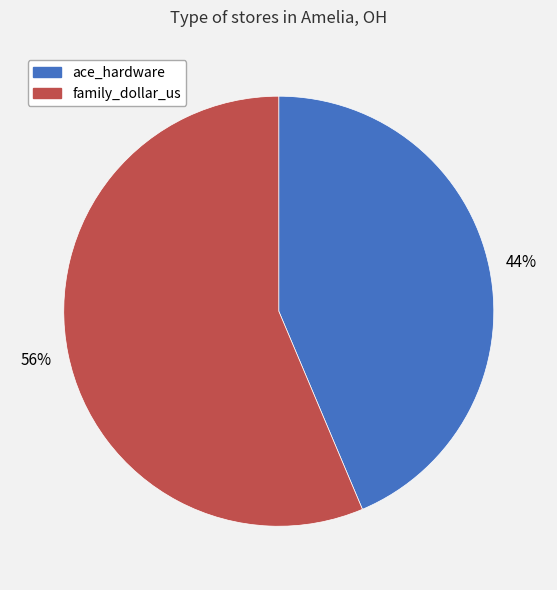

To the nearest percent, what is the combined percentage of family_dollar_us and ace_hardware?

100%